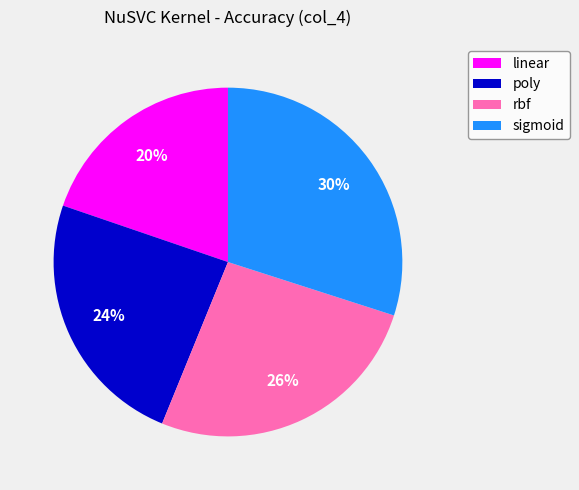

How many segments does this pie chart have?

4